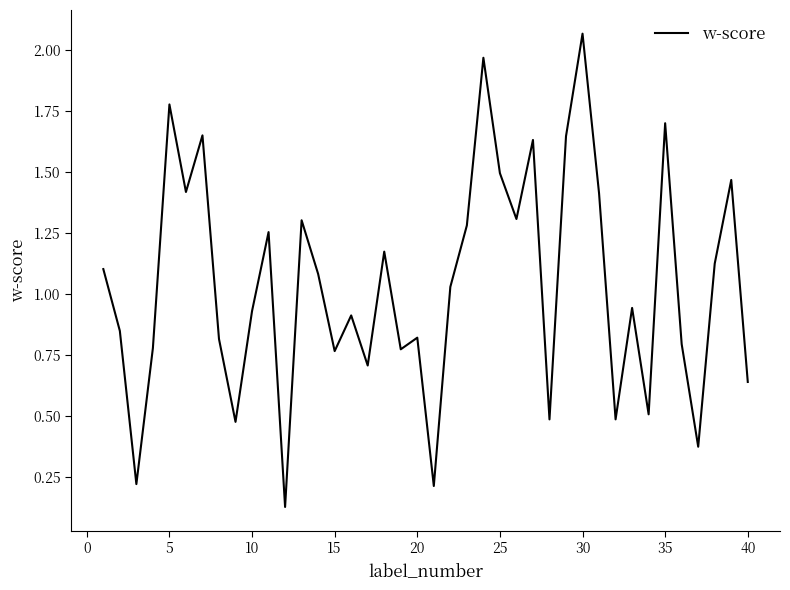

What is the difference between the maximum and minimum values?

1.9